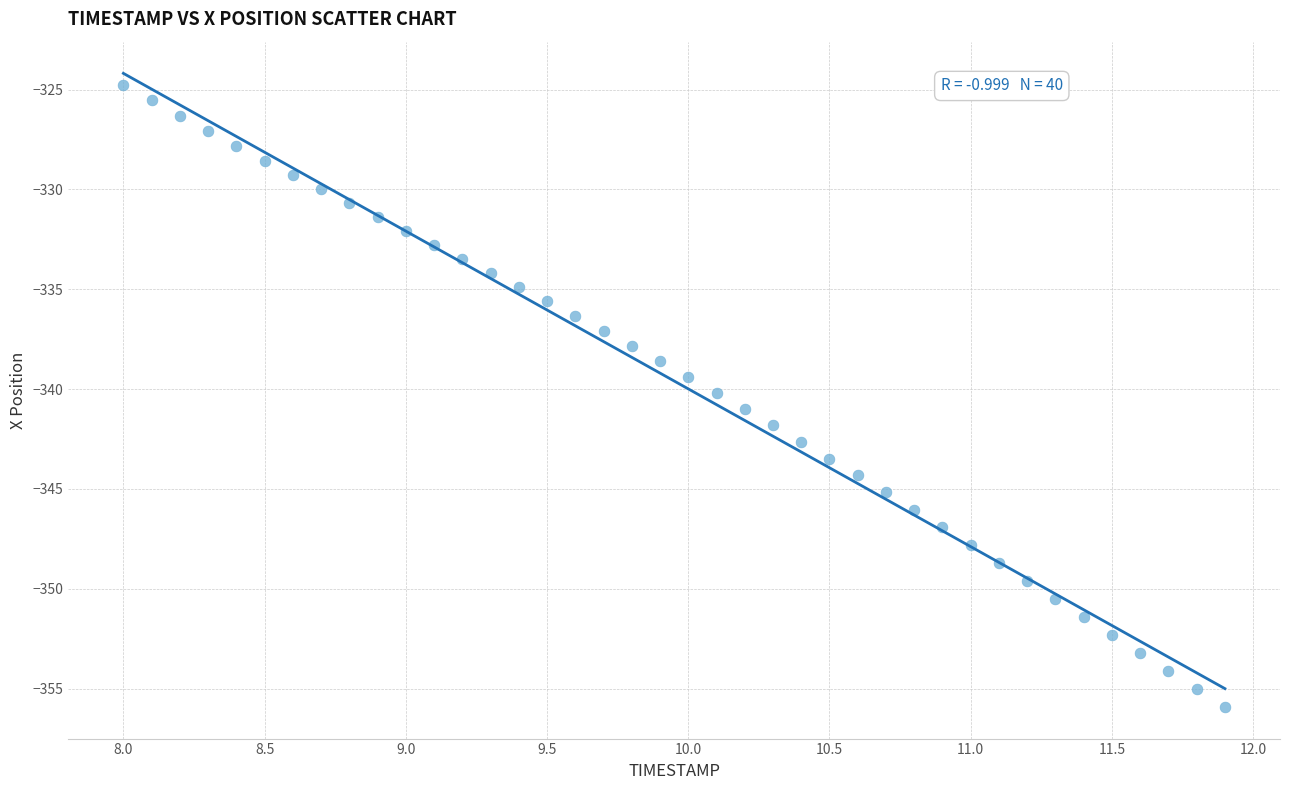

What is the range of X values (max minus min)?

3.9